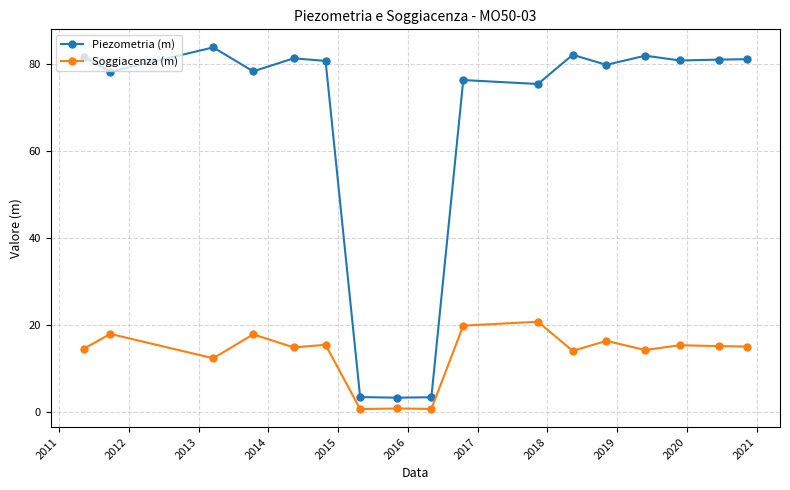

True or false: Piezometria (m) has more than 0 interior local peaks.

True